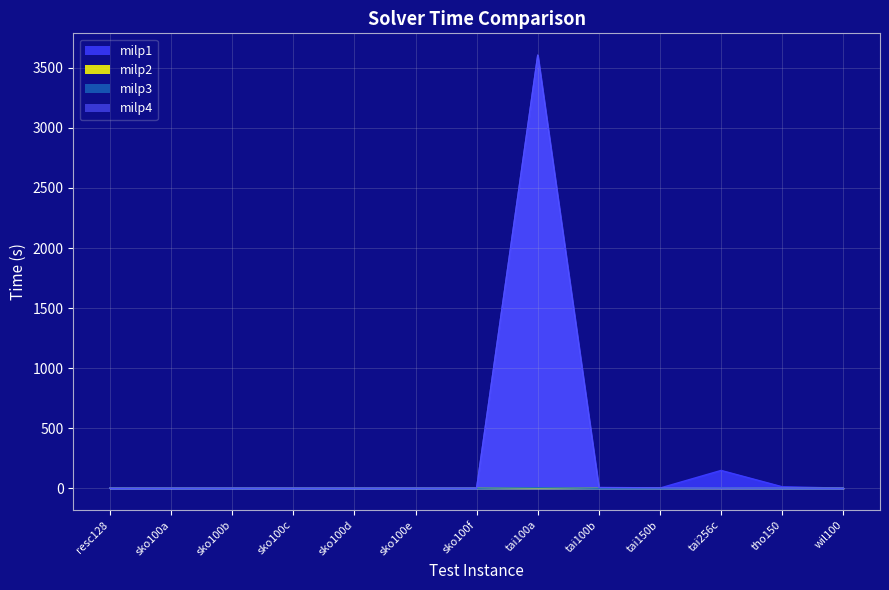

Which series ends up on top after the final intersection of milp3 and milp1?

milp1